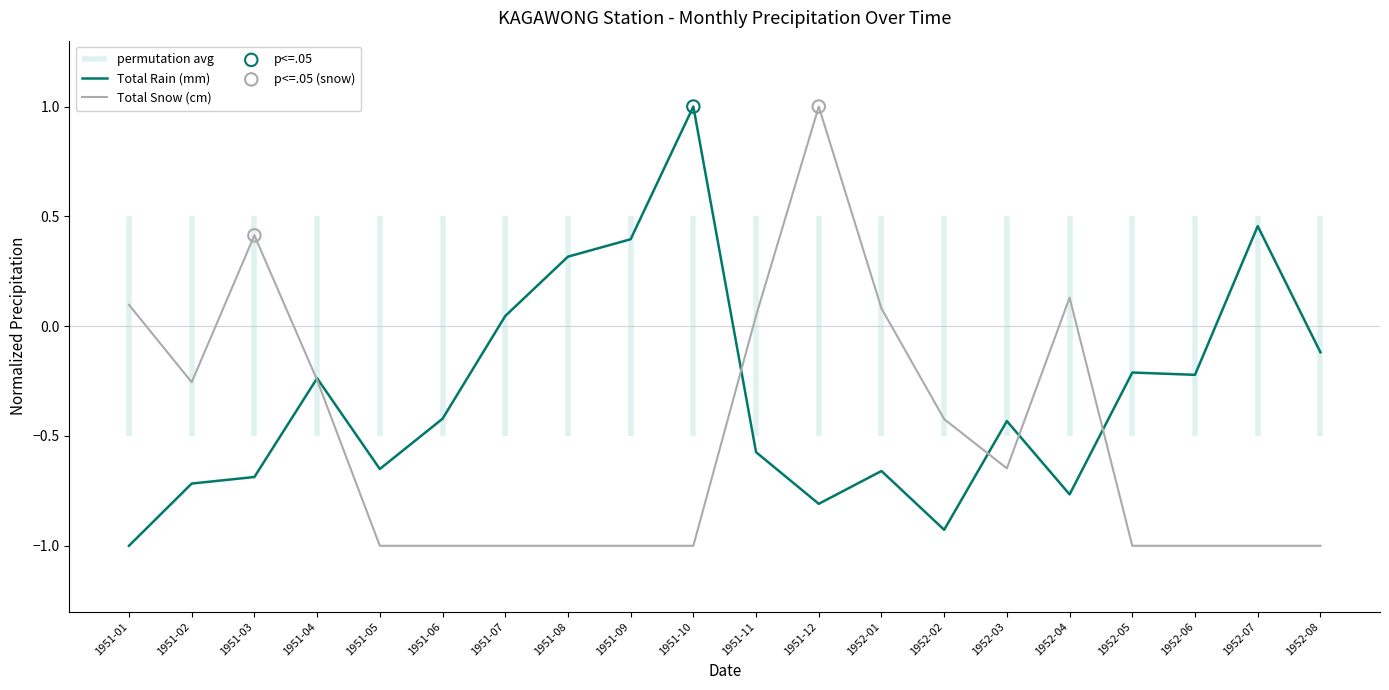

What are all the series names shown in the legend?

Total Rain (mm), Total Snow (cm)